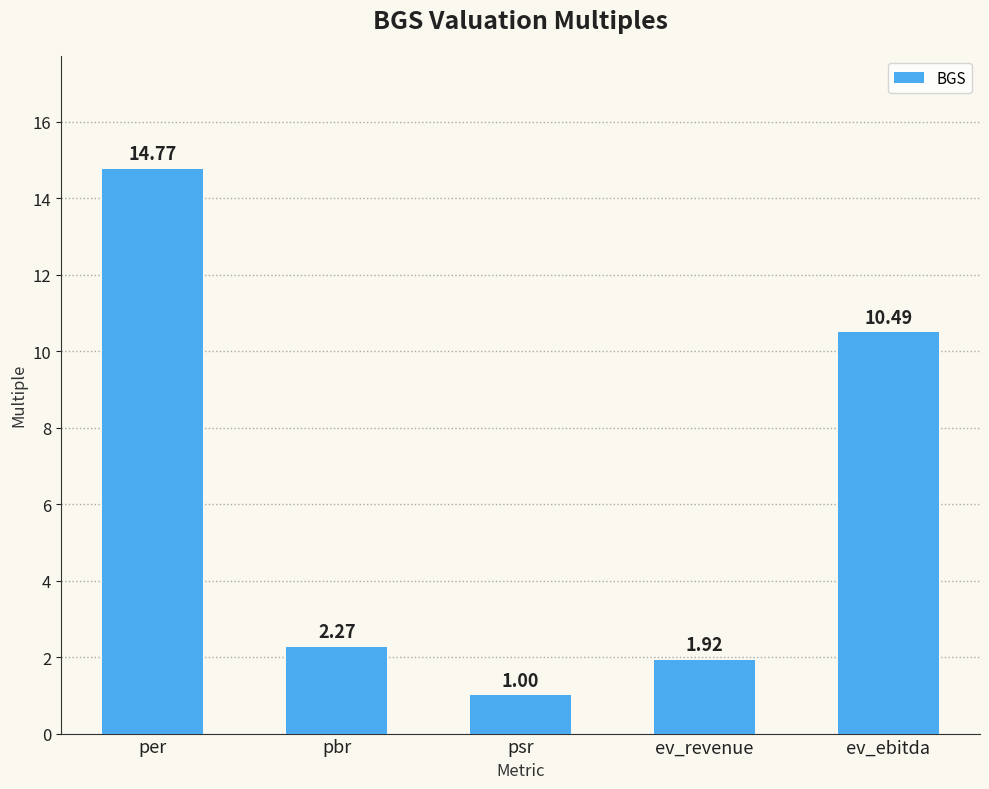

Approximately how many times larger is the value at per compared to ev_revenue?

7.7